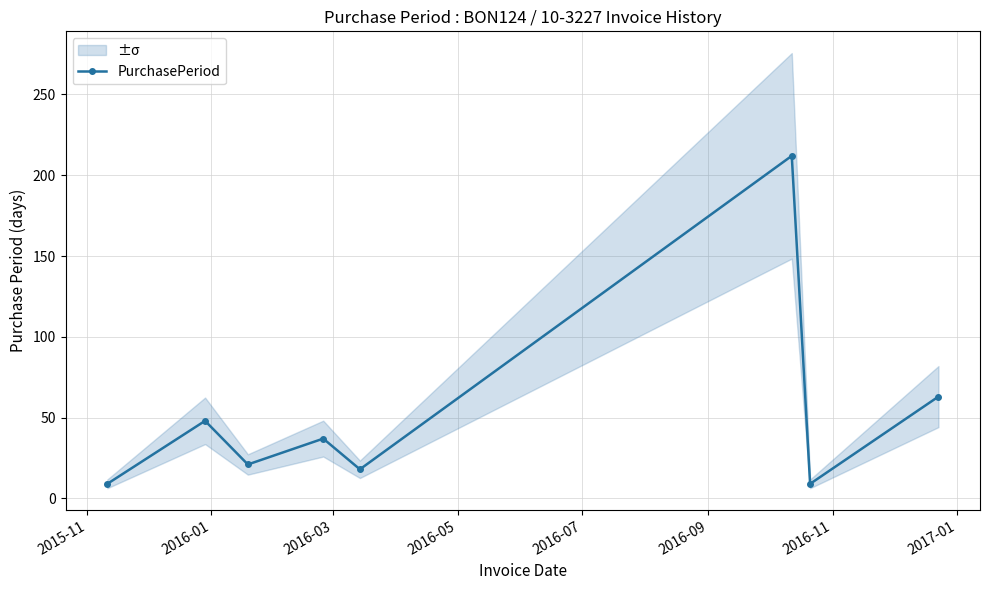

What is the highest value of the PurchasePeriod series?

212